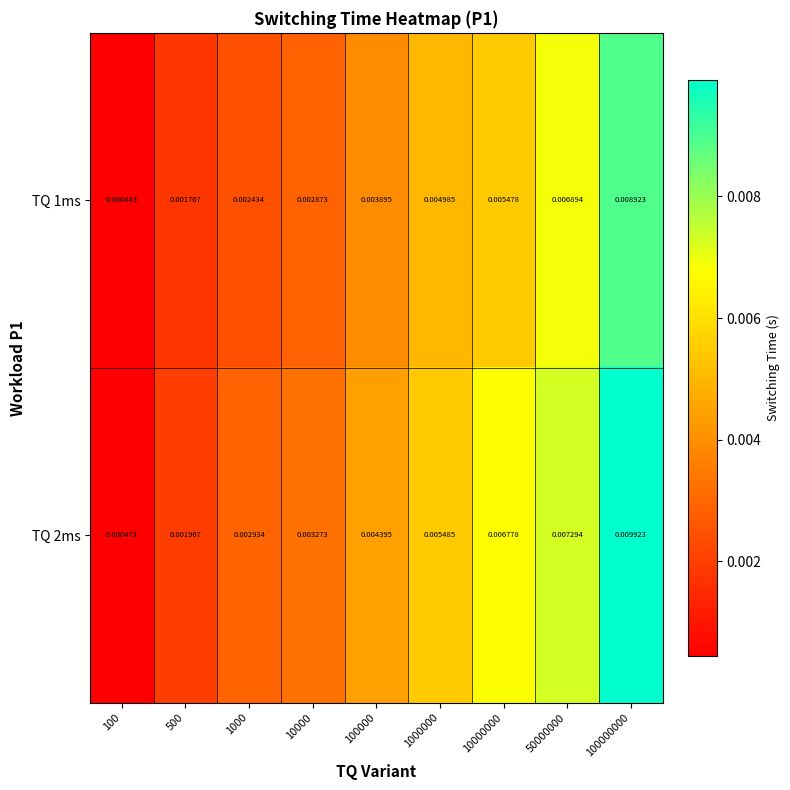

Is the value of TQ 2ms at 100000 greater than the value of TQ 1ms at 100000000?

No